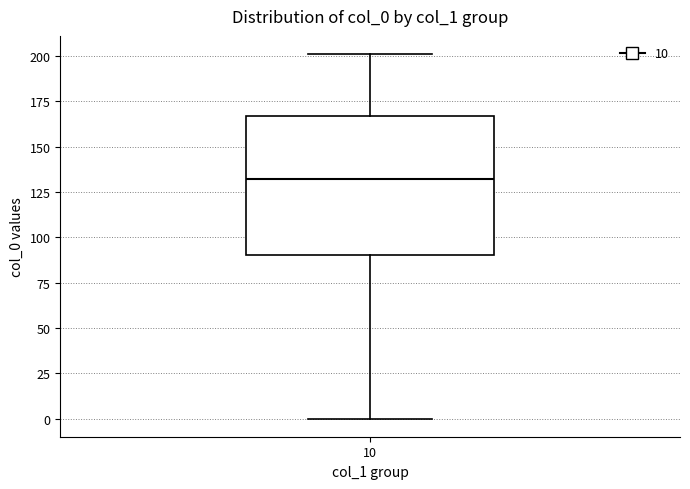

Read this box plot against the y-axis: the position of the median line, the range covered by the box, and the ends of both whiskers. The values are not printed on the chart, so give them approximately, as read against the axis.

median 130, box 90 to 165, whiskers 0 to 200